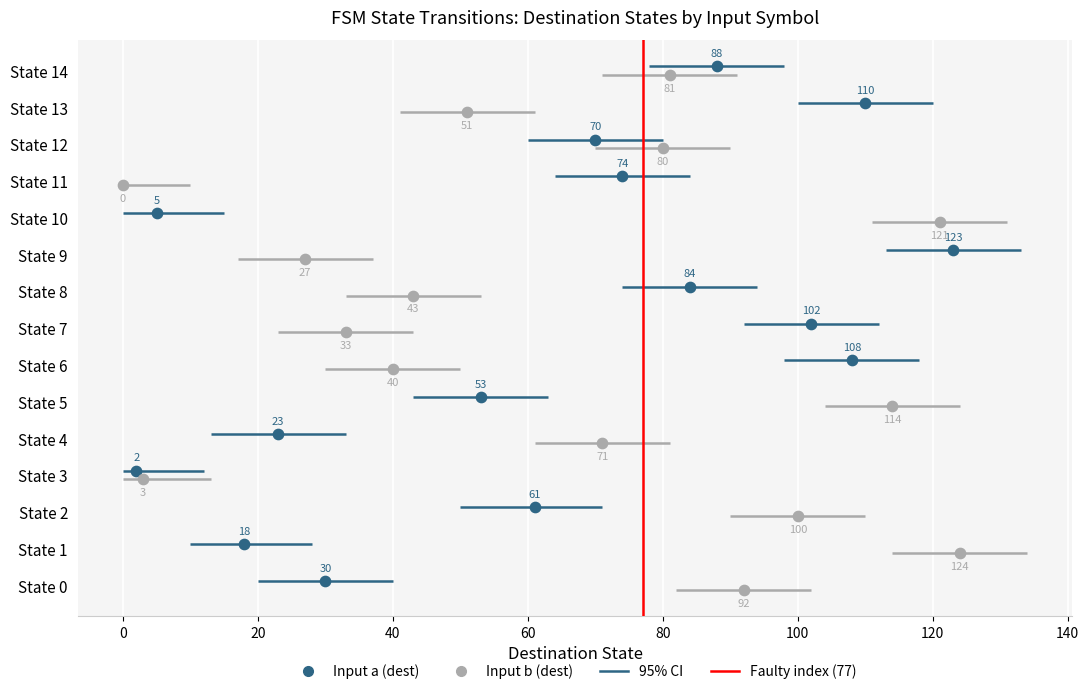

Which series reaches the minimum Y coordinate?

Input b (dest)